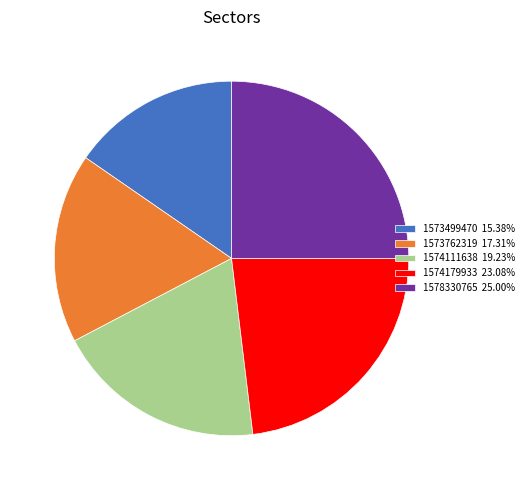

Approximately how many times larger is the value at 1573762319 17.31% compared to 1574179933 23.08%?

0.8